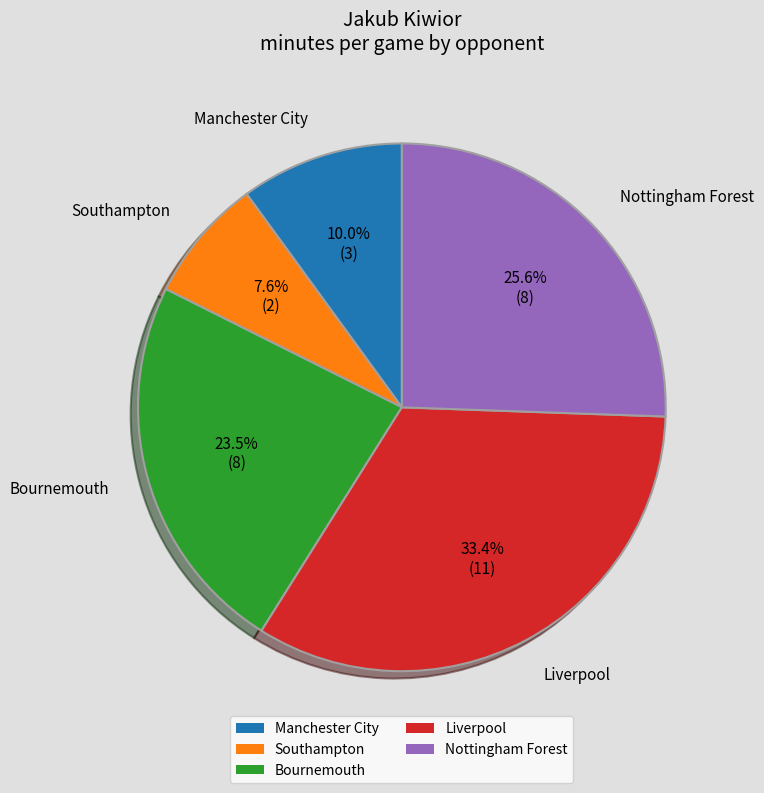

Rank the categories by value from lowest to highest.

Southampton, Manchester City, Bournemouth, Nottingham Forest, Liverpool